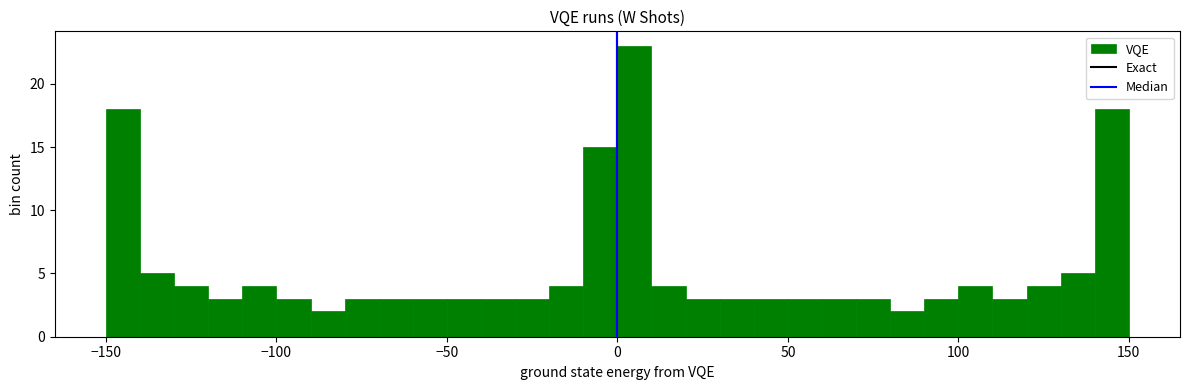

Read against the x-axis, roughly where is the centre of the tallest bar?

5